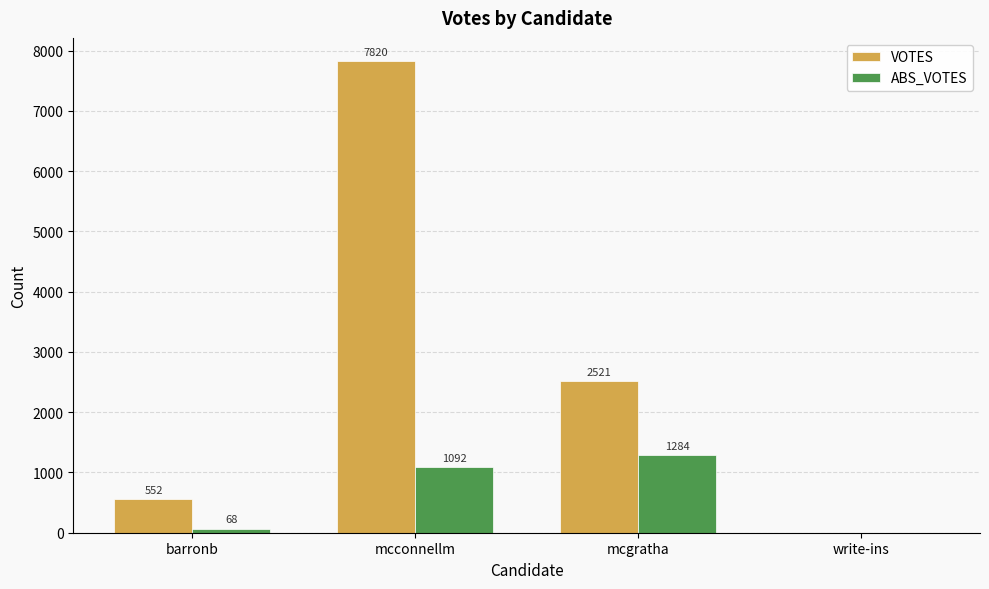

At which category is the sum across all series the highest?

mcconnellm